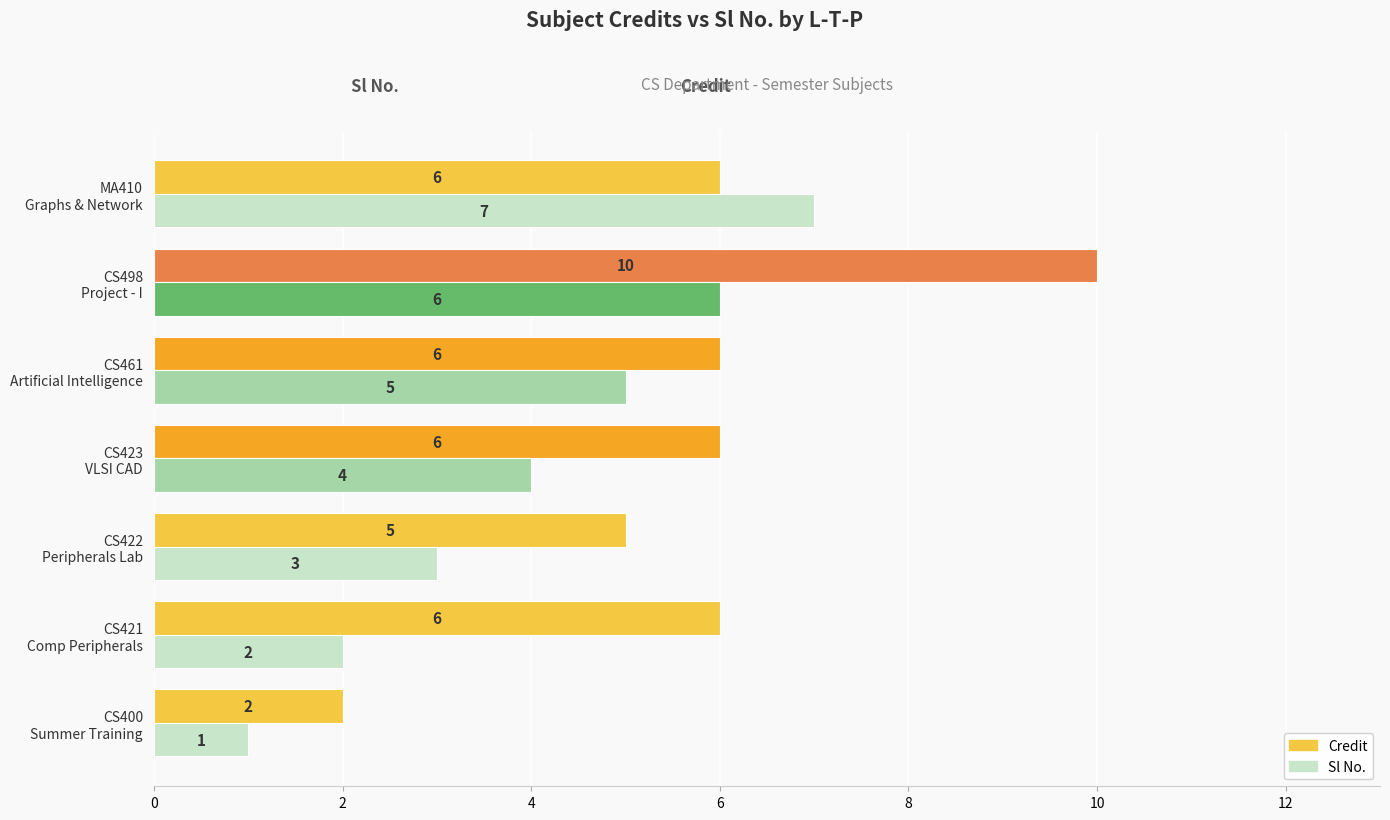

Which series has the largest total across all categories?

Credit